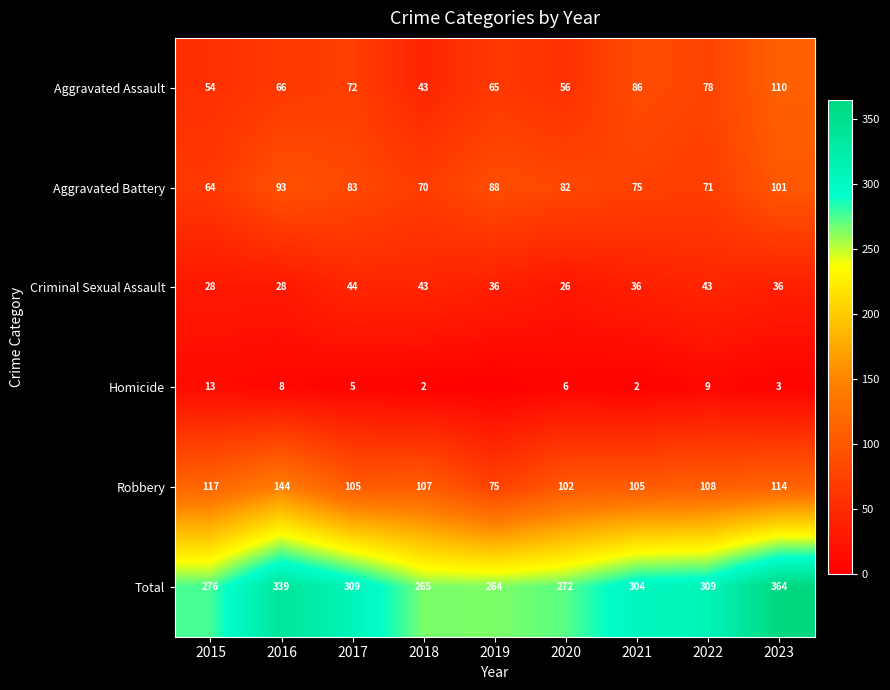

Read the Total value at 2022, to the nearest 5.

310